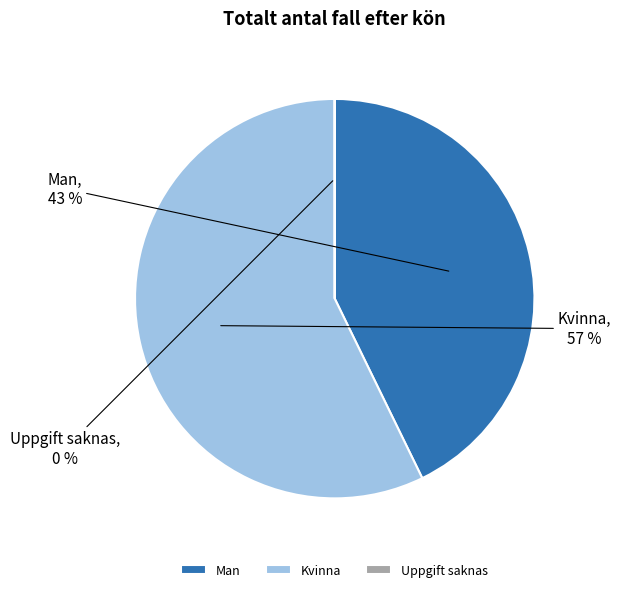

To the nearest percent, what is the combined percentage of Kvinna and Man?

100%